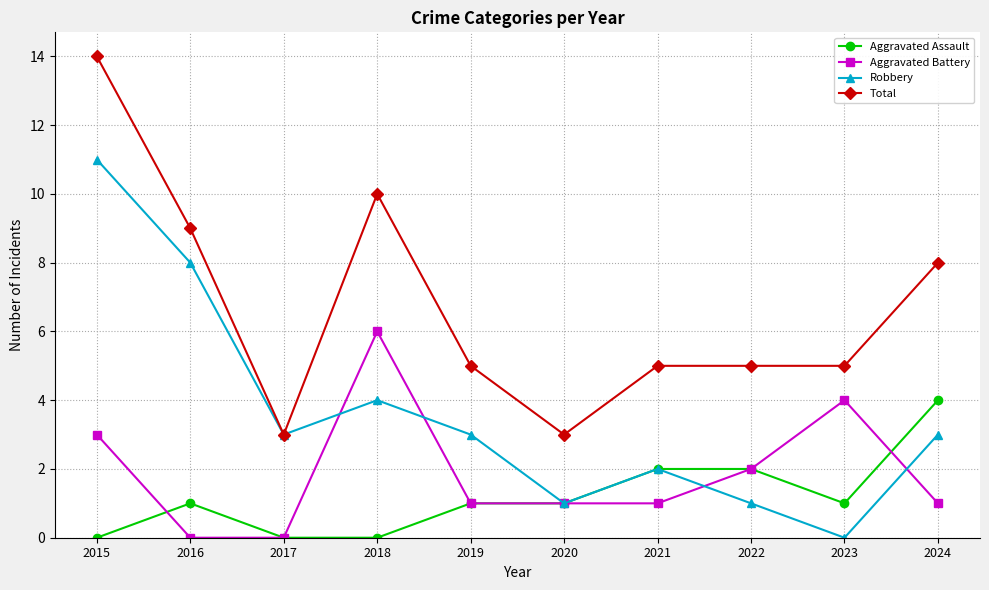

The Aggravated Assault series shows 0 at 2015. True or false?

True